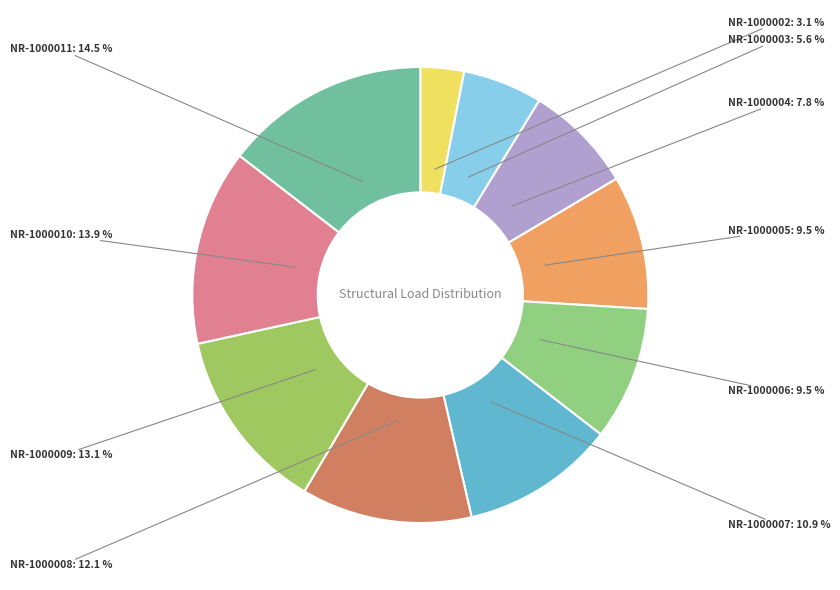

Which category has the biggest portion of the pie?

NR-1000011